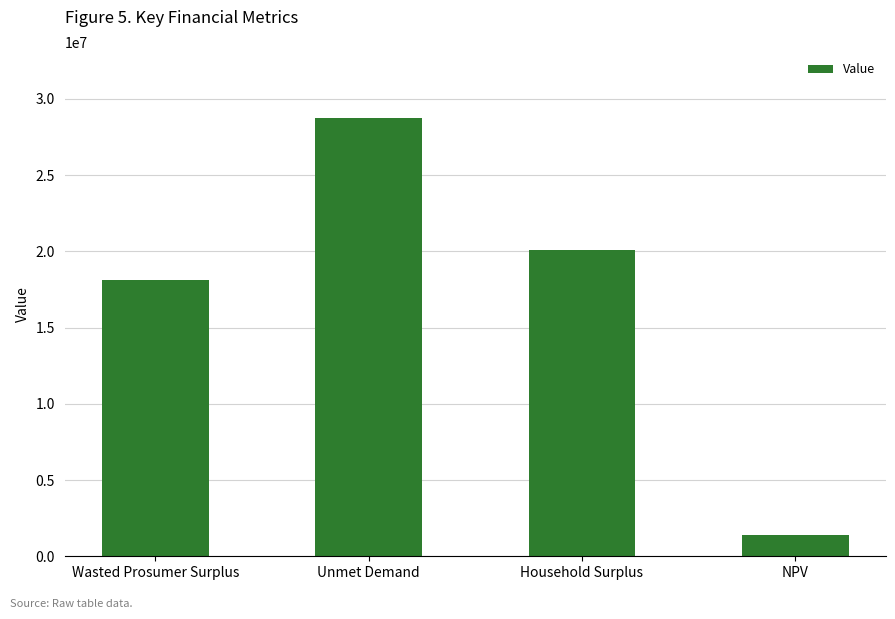

Is it true that the value at NPV is 2396828.0?

False